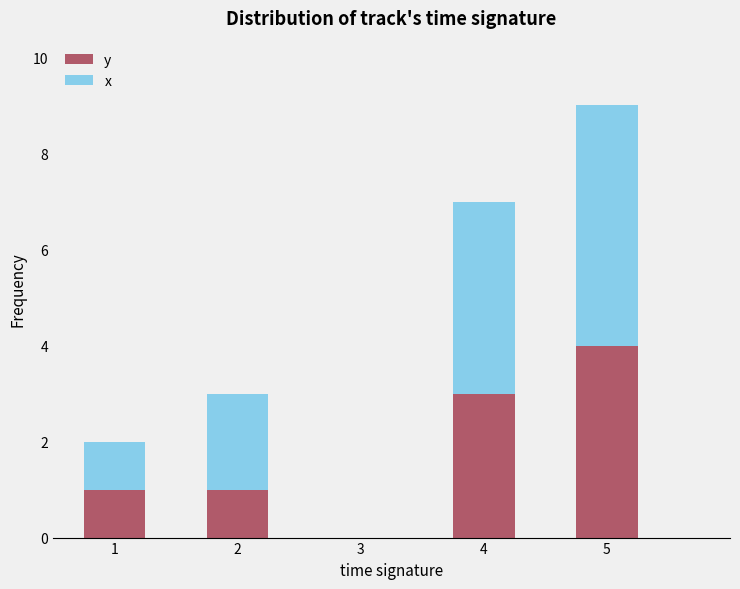

At which category is the sum across all series the highest?

5